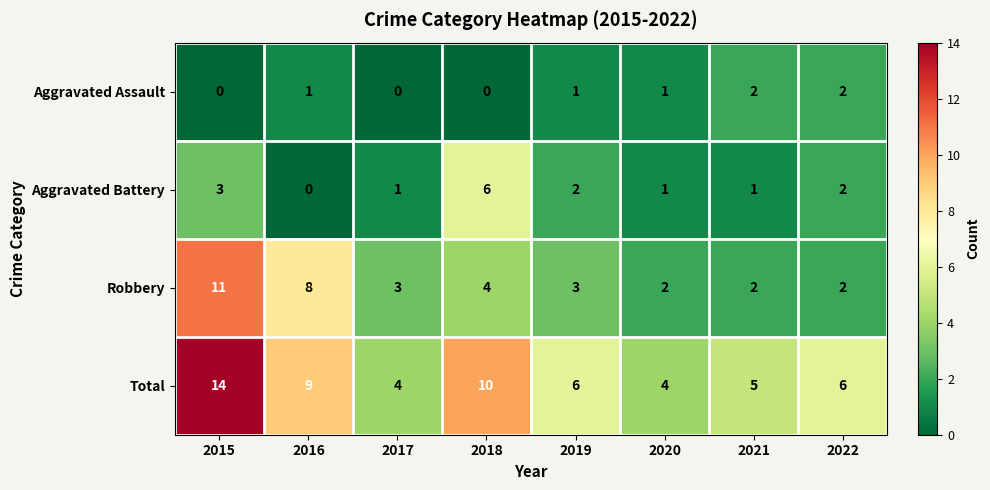

The value of Robbery at 2016 is 8. True or false?

True